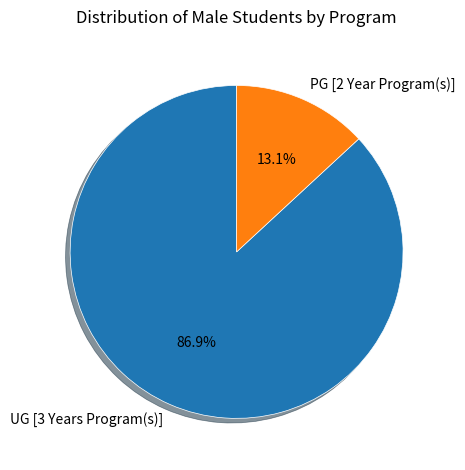

Rank the categories by value from highest to lowest.

UG [3 Years Program(s)], PG [2 Year Program(s)]